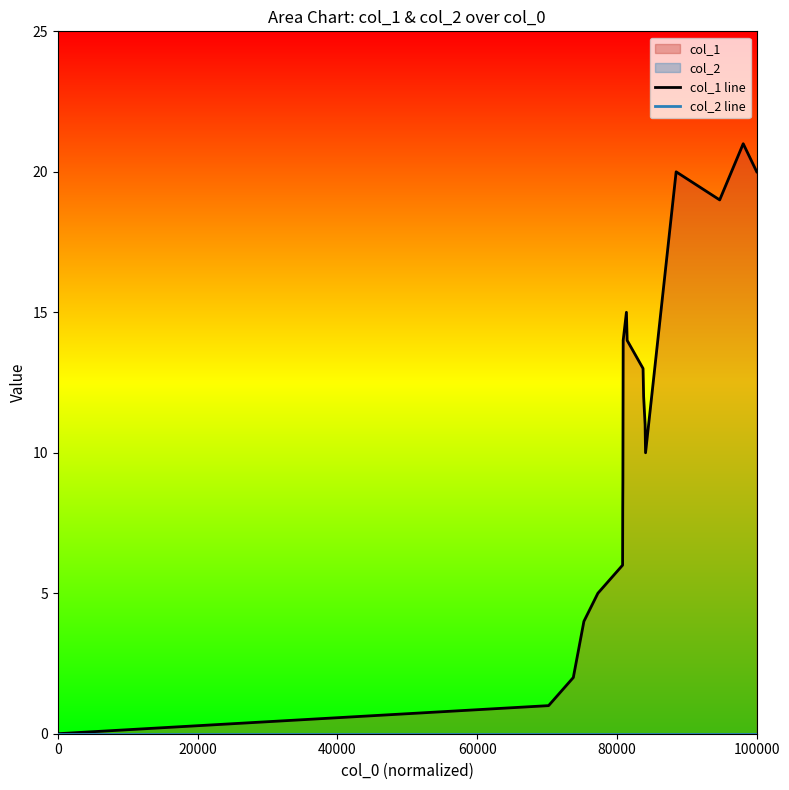

Reading left to right, list all the values displayed in this chart.

col_1 line: 0	1	2	4	5	6	8	9	14	15	14	13	12	11	10	20	19	21	20
col_2 line: 0	0	0	0	0	0	0	0	0	0	0	0	0	0	0	0	0	0	0